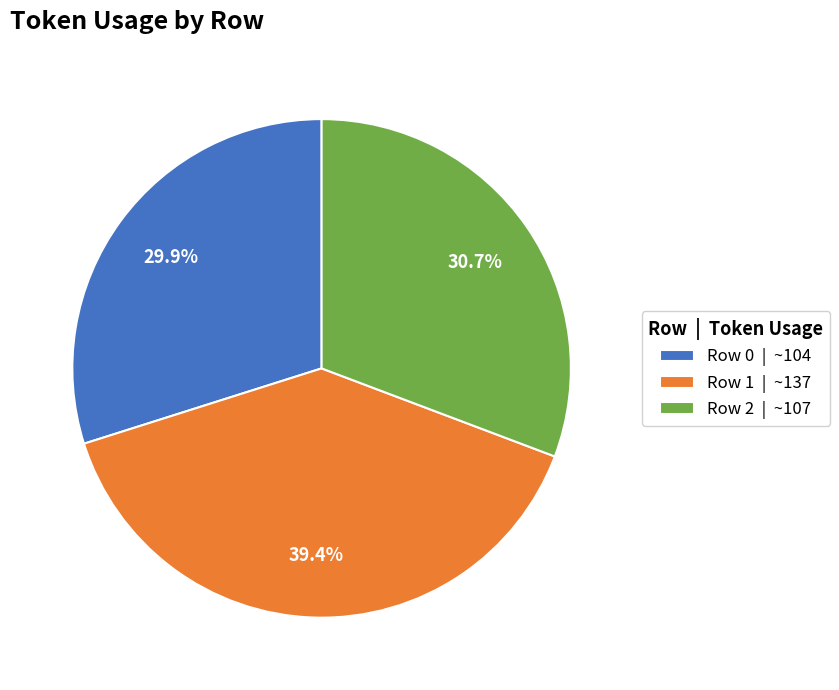

How many segments does this pie chart have?

3